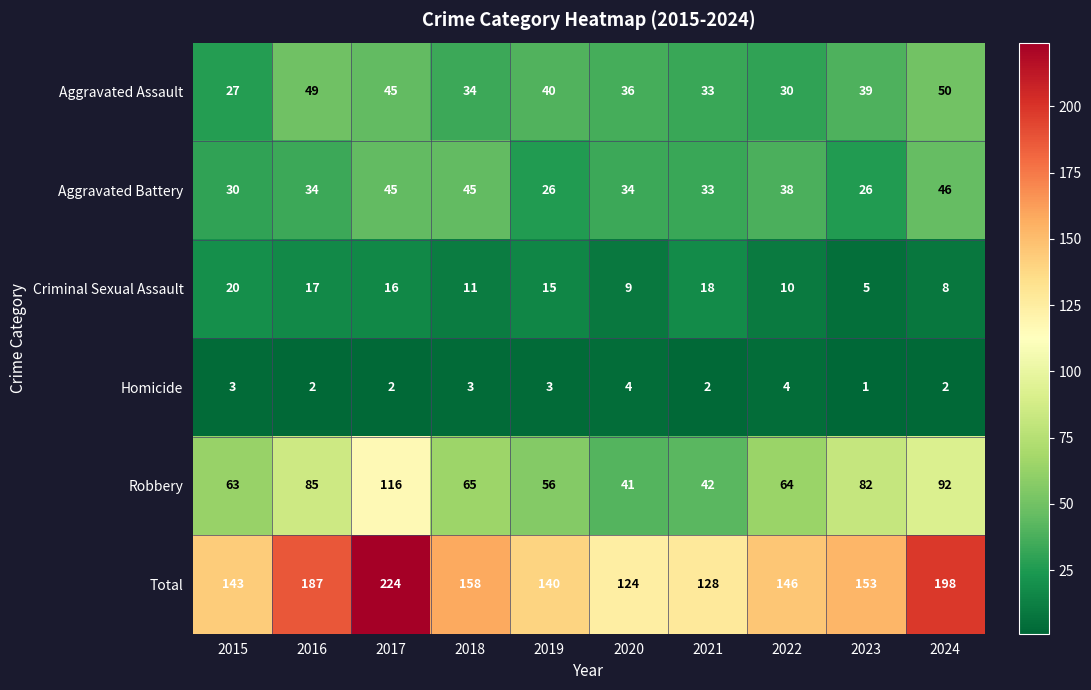

What is the sum of all Aggravated Battery values?

357